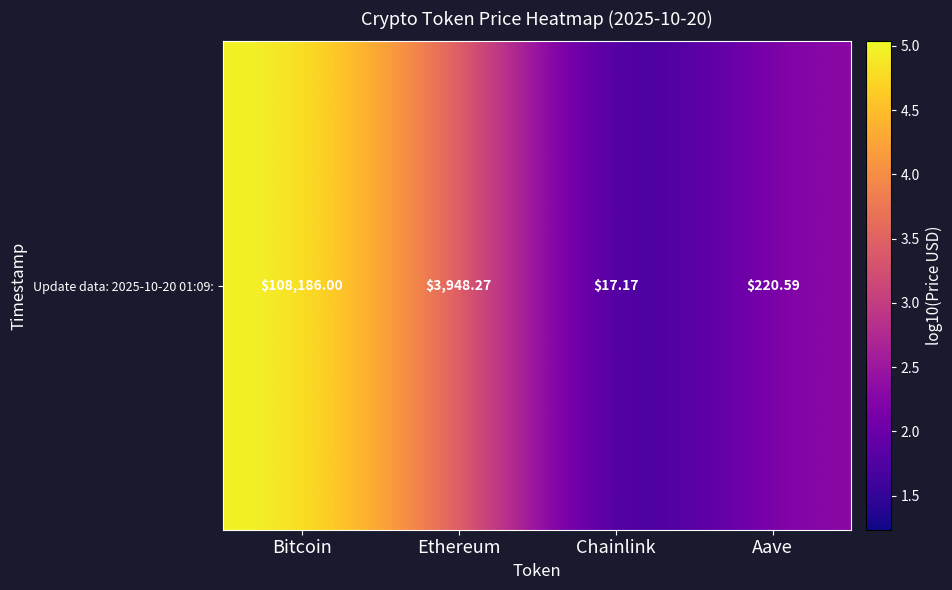

Reading left to right, list all the values displayed in this chart.

Bitcoin=5.0	Ethereum=3.6	Chainlink=1.2	Aave=2.3